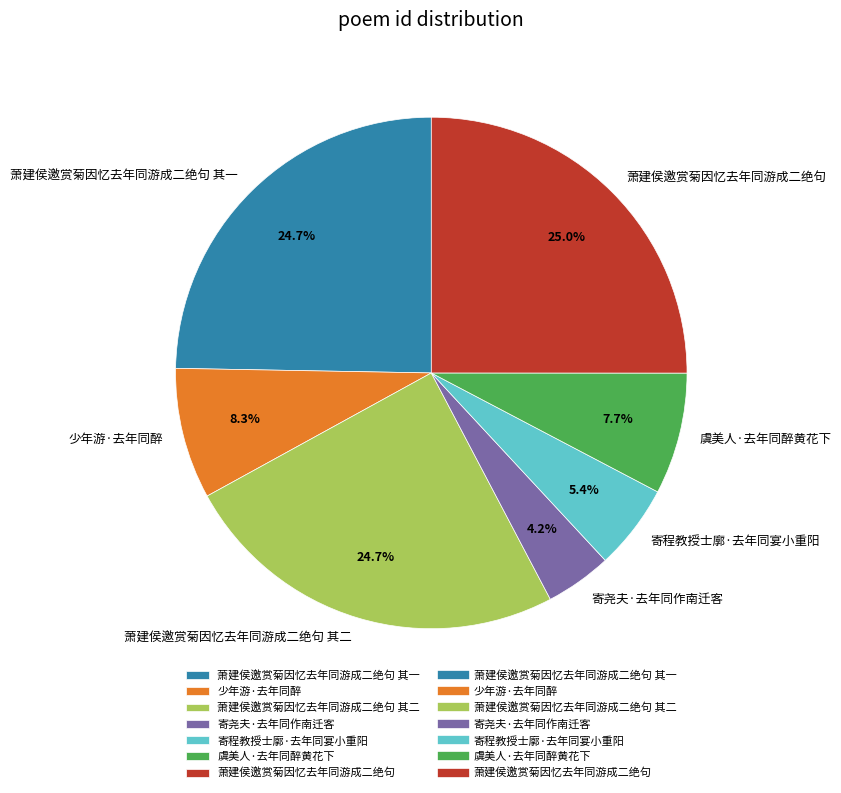

Count the number of slices in the pie.

7